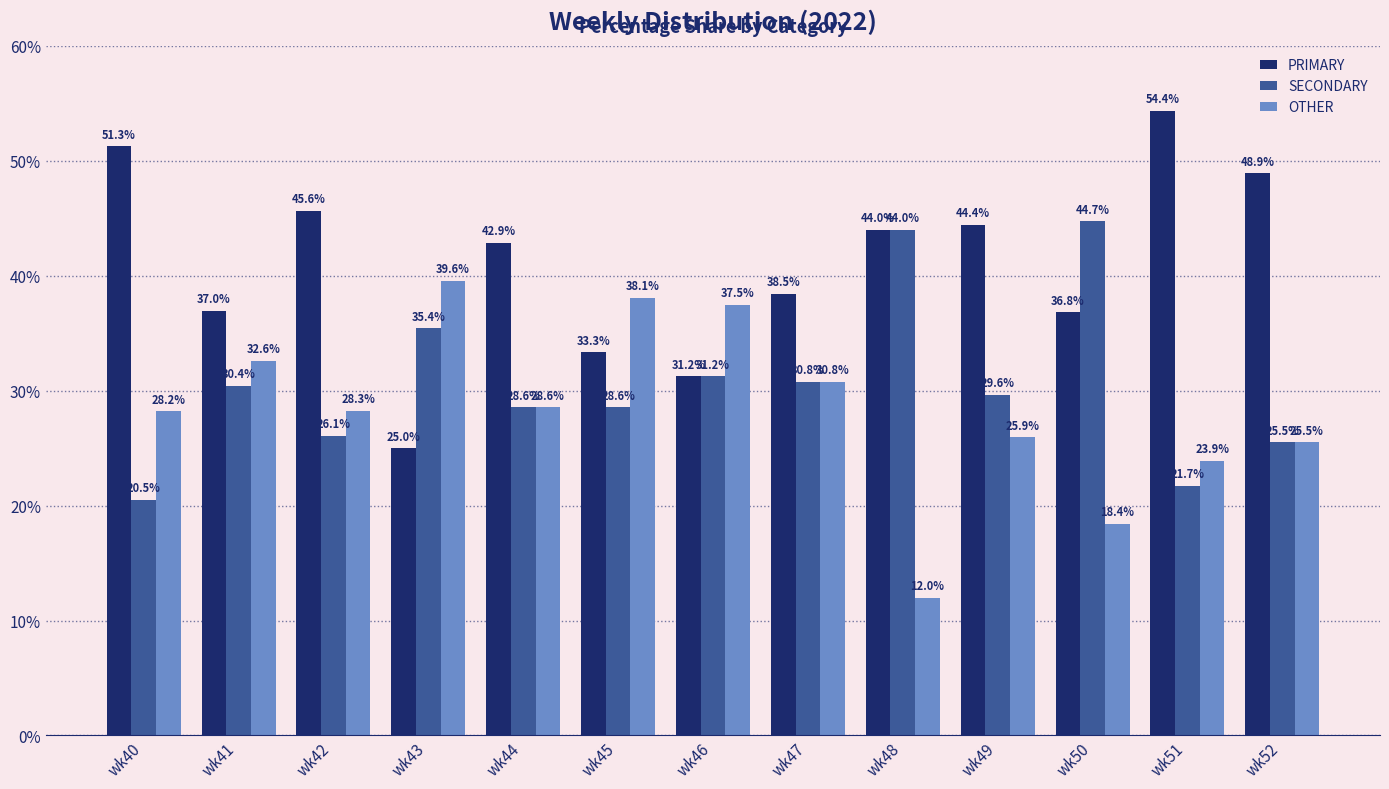

What is the spread (max minus min) of values at wk44?

14.3